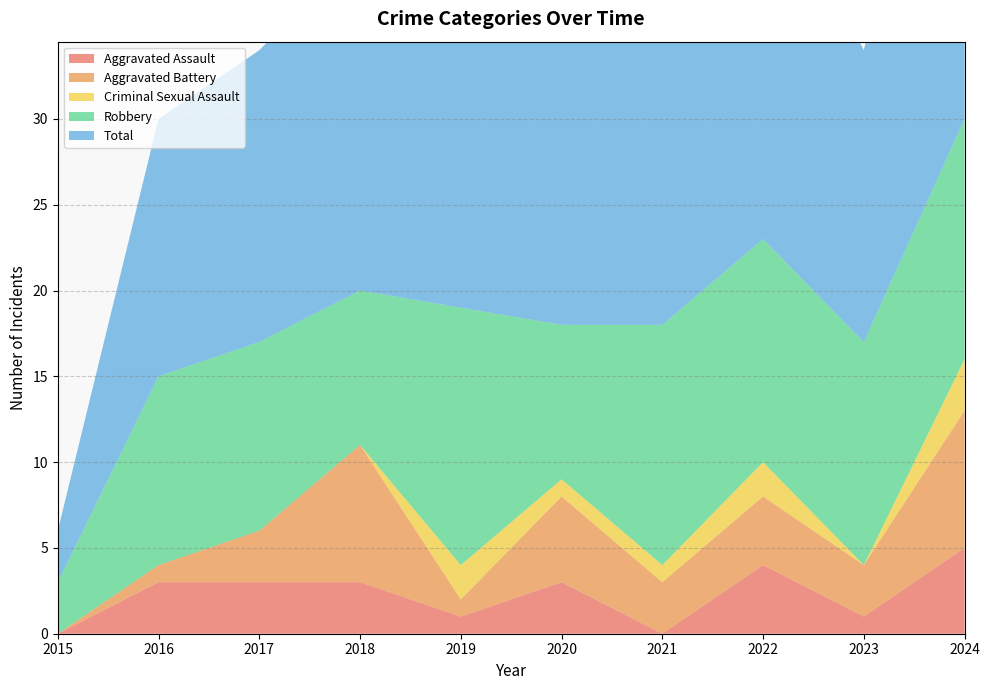

Reading left to right, transcribe all the data shown in this chart.

Aggravated Assault: 2015=0	2016=3	2017=3	2018=3	2019=1	2020=3	2021=0	2022=4	2023=1	2024=5
Aggravated Battery: 2015=0	2016=1	2017=3	2018=8	2019=1	2020=5	2021=3	2022=4	2023=3	2024=8
Criminal Sexual Assault: 2015=0	2016=0	2017=0	2018=0	2019=2	2020=1	2021=1	2022=2	2023=0	2024=3
Robbery: 2015=3	2016=11	2017=11	2018=9	2019=15	2020=9	2021=14	2022=13	2023=13	2024=14
Total: 2015=3	2016=15	2017=17	2018=20	2019=20	2020=18	2021=18	2022=23	2023=17	2024=30